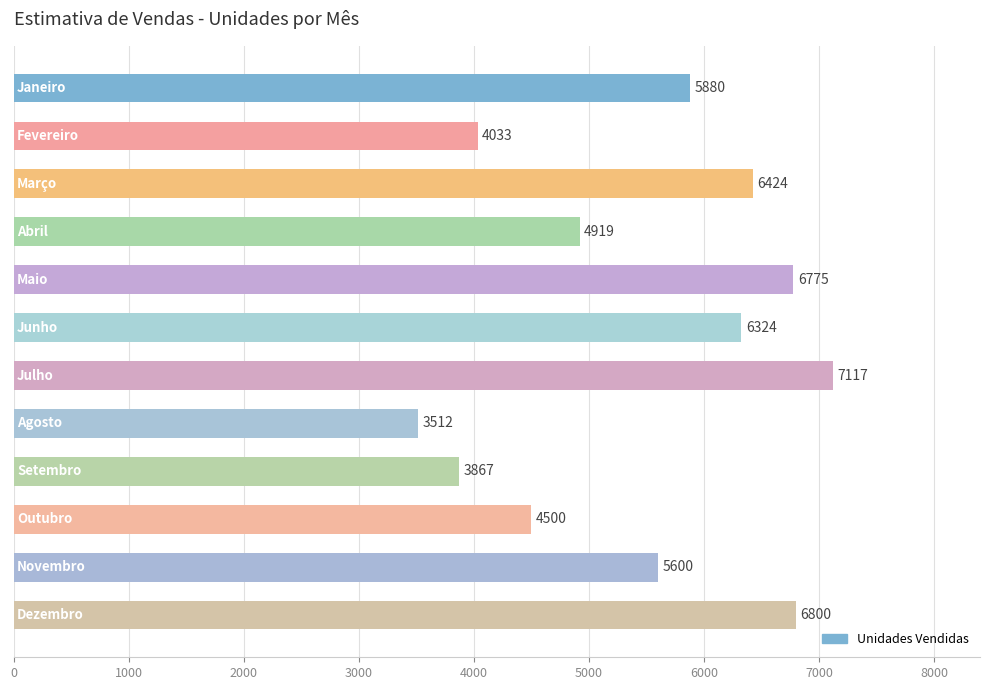

What is the difference between the second highest and second lowest values?

2933